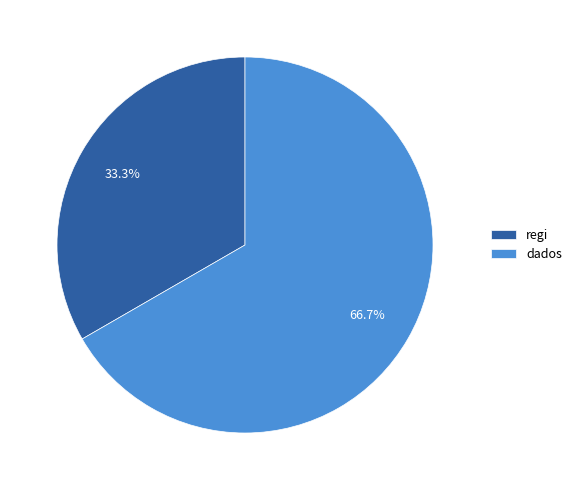

What percentage is the dados slice, to the nearest percent?

67%